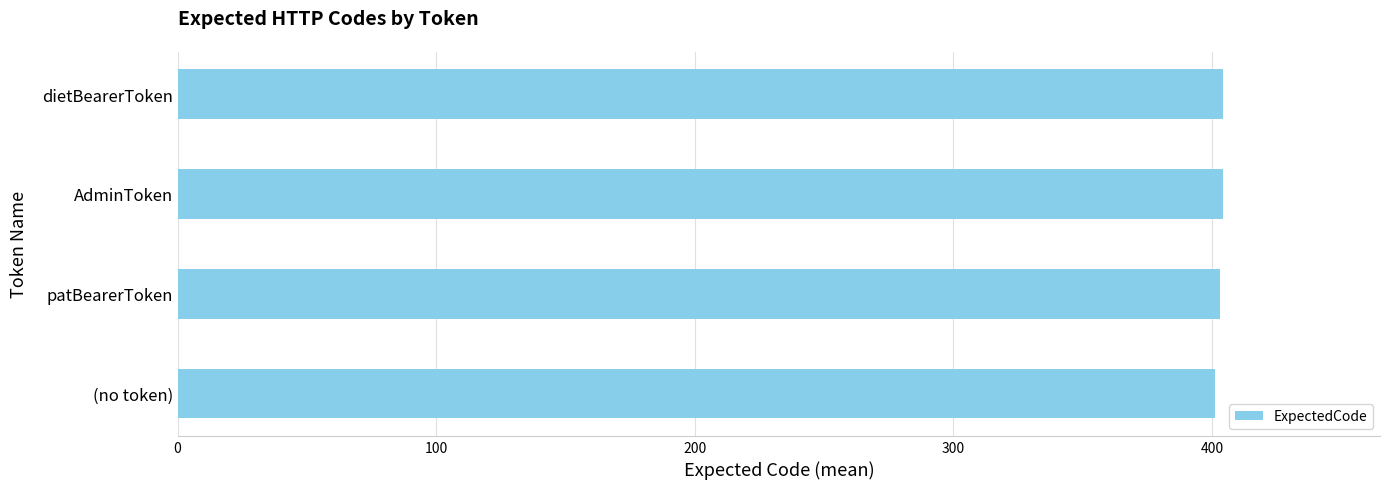

What is the sum of the values at patBearerToken and AdminToken?

807.3